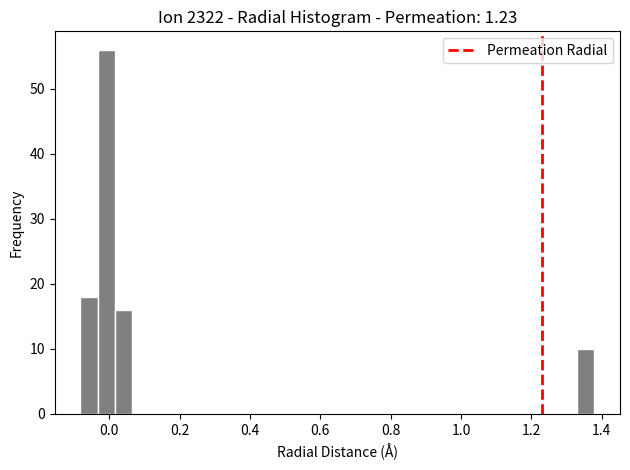

Read against the x-axis, roughly where is the centre of the tallest bar?

0.00